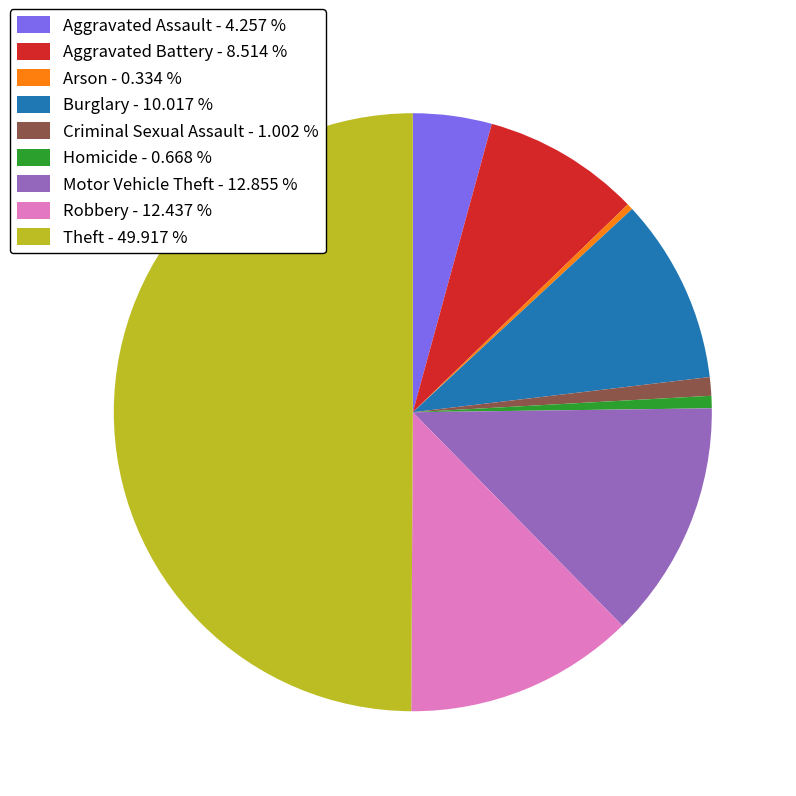

Do Theft - 49.917 % and Aggravated Battery - 8.514 % together represent more than half of the pie?

Yes